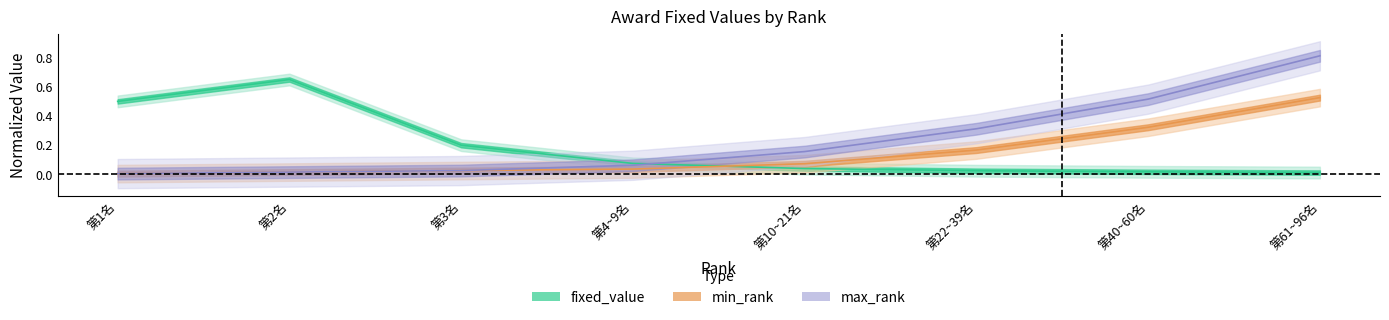

Is it true that max_rank equals 0.1 at 第4~9名?

False